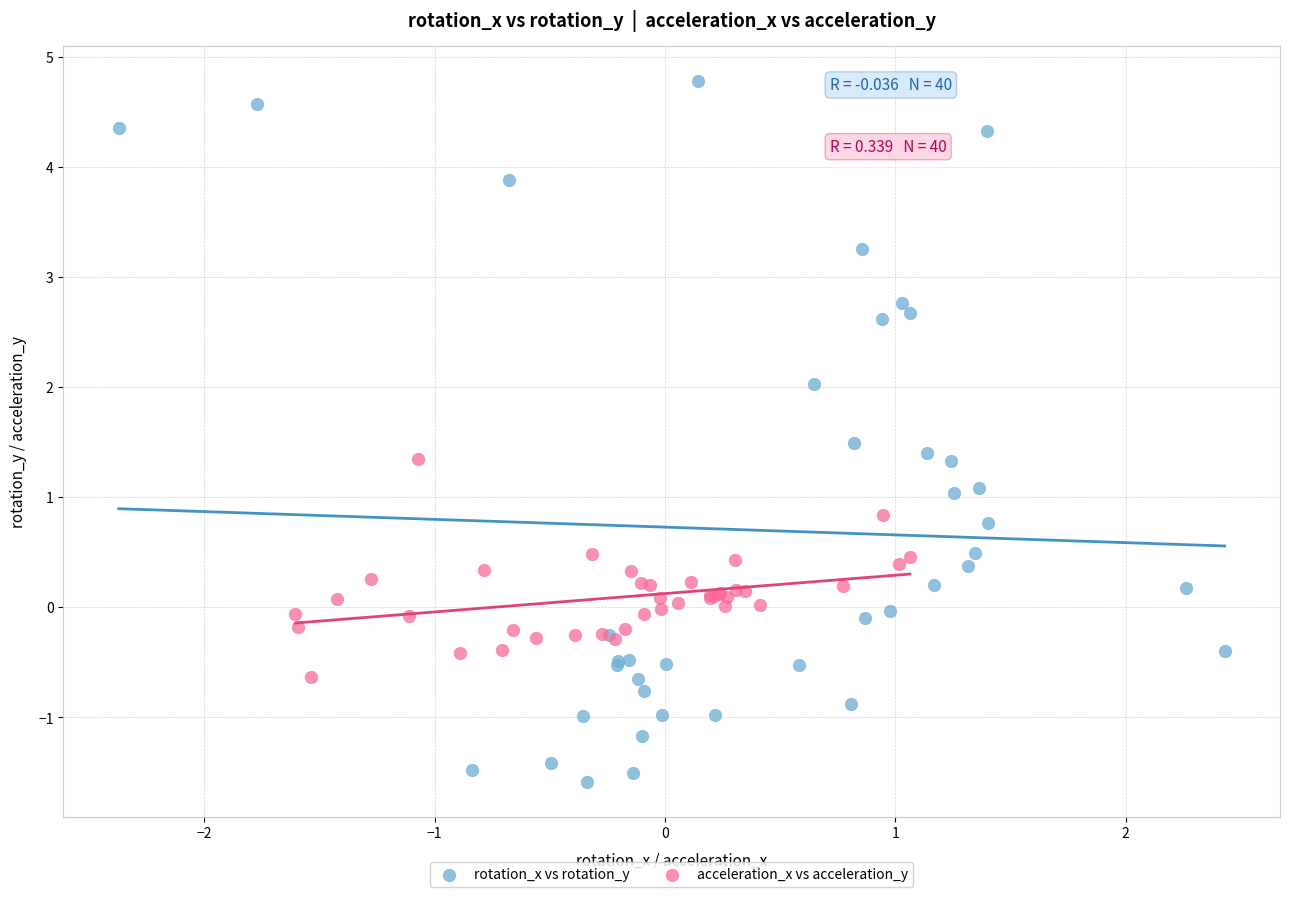

Which series reaches the minimum Y coordinate?

rotation_x vs rotation_y